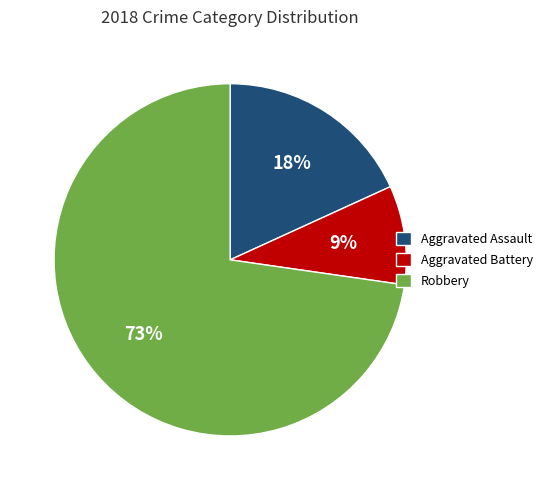

Does Robbery account for over 50% of the chart?

Yes